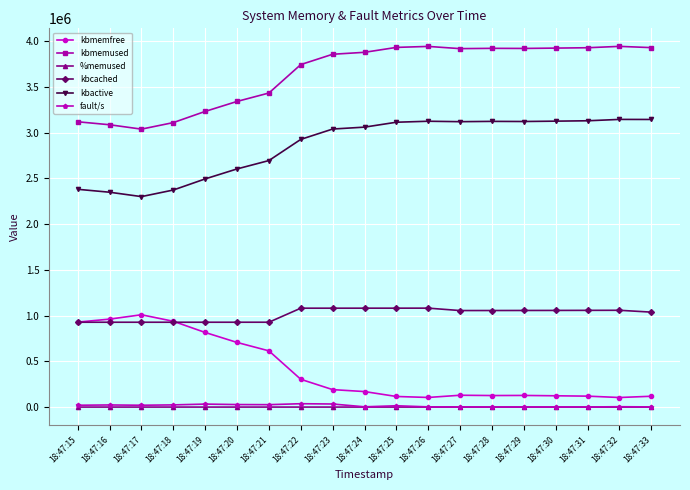

What are all the series names shown in the legend?

kbmemfree, kbmemused, %memused, kbcached, kbactive, fault/s